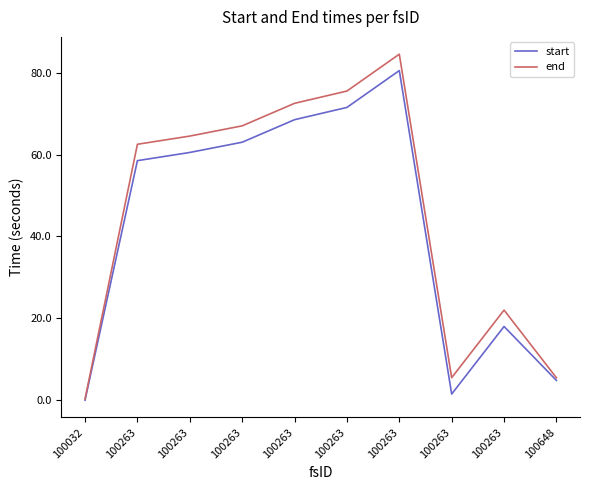

What is the difference between the maximum and minimum values in the end series?

84.2